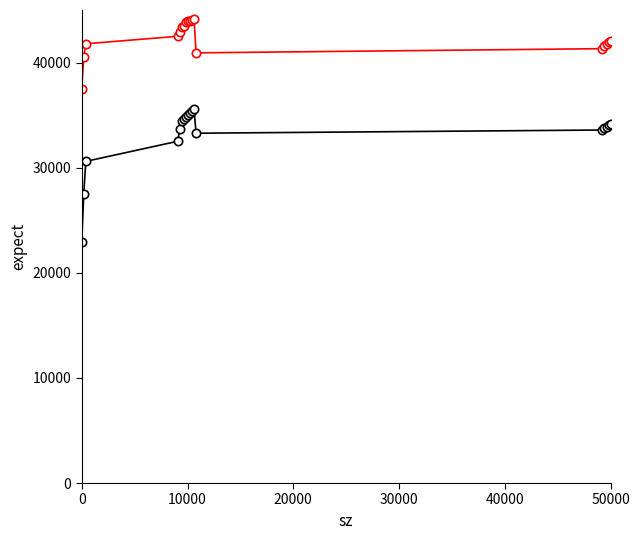

What is the smallest value displayed?

22950.0